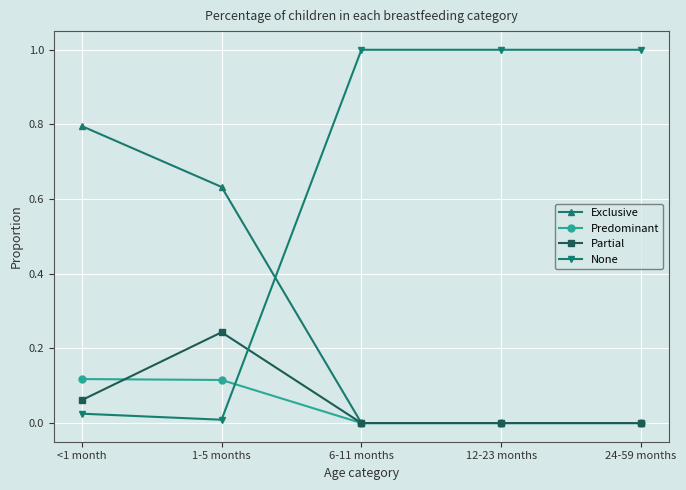

Where is the first local maximum for Partial?

1-5 months